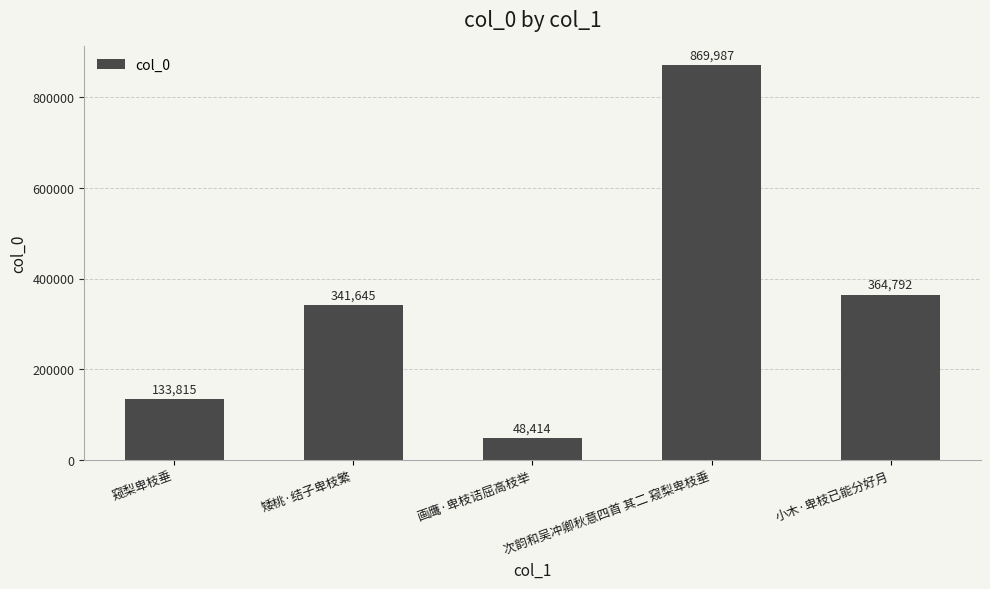

What is the difference between the maximum and minimum values?

821573